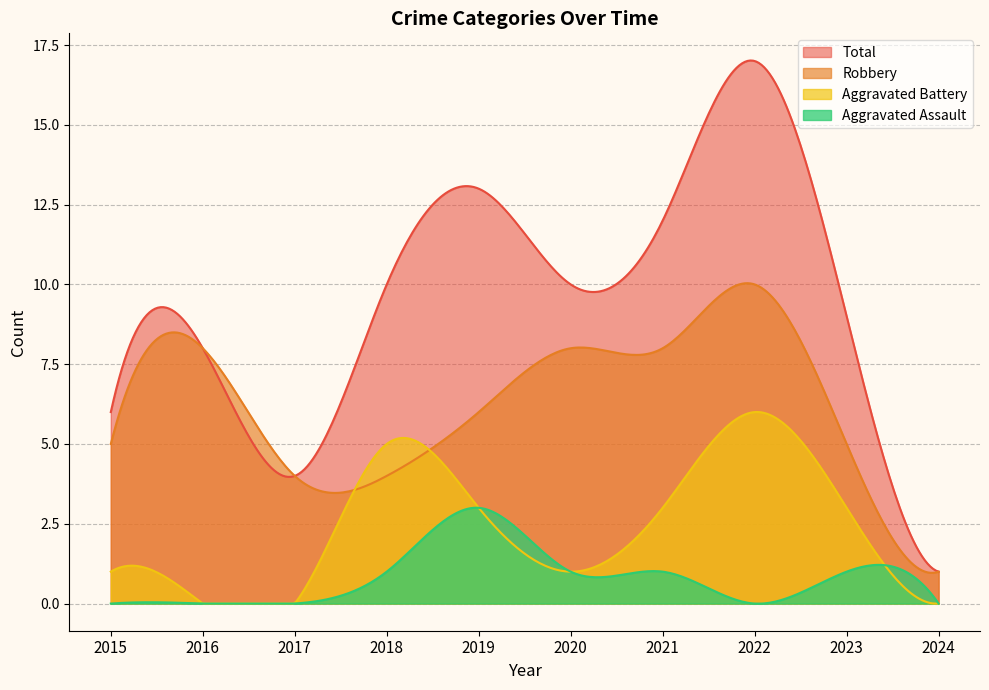

What is the value of the Total point at the 5th from the left?

13